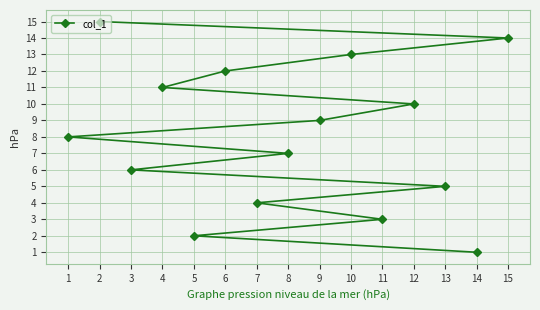

Is it true that the value at 2 is 15?

True